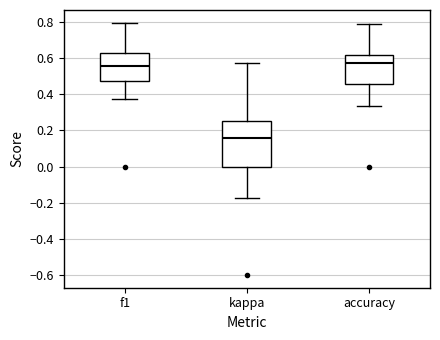

Reading left to right, read every box against the y-axis: the position of its median line, the range the box covers, and the ends of its whiskers. The values are not printed on the chart, so give them approximately, as read against the axis.

f1: median 0.56, box 0.48 to 0.62, whiskers 0.38 to 0.80
kappa: median 0.16, box 0.00 to 0.26, whiskers -0.18 to 0.58
accuracy: median 0.58, box 0.46 to 0.62, whiskers 0.34 to 0.78